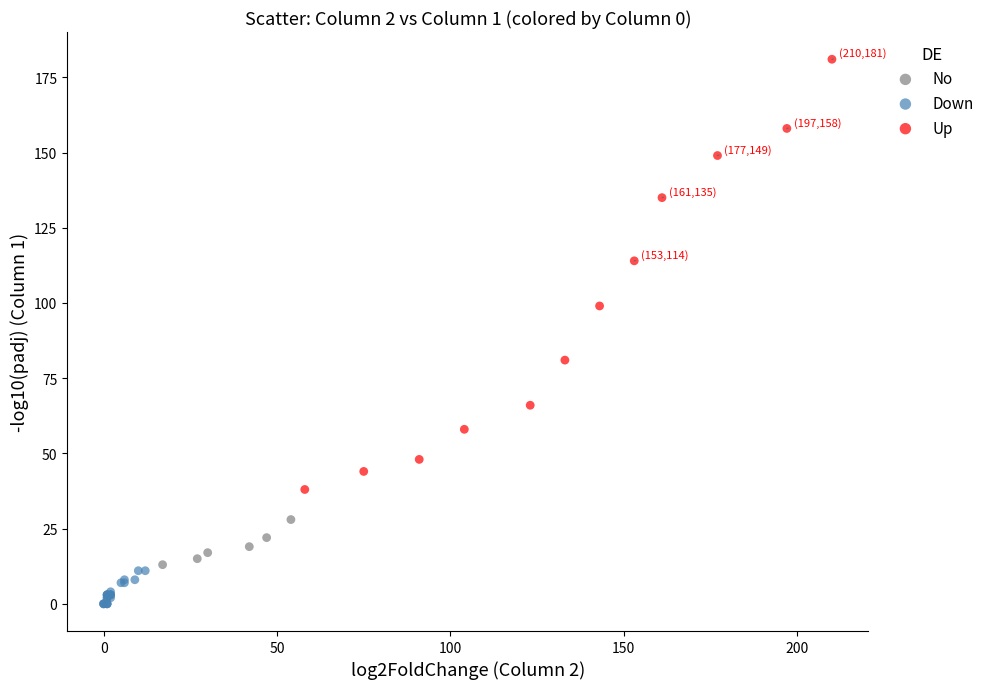

Which series has the largest Y range (max minus min)?

Up